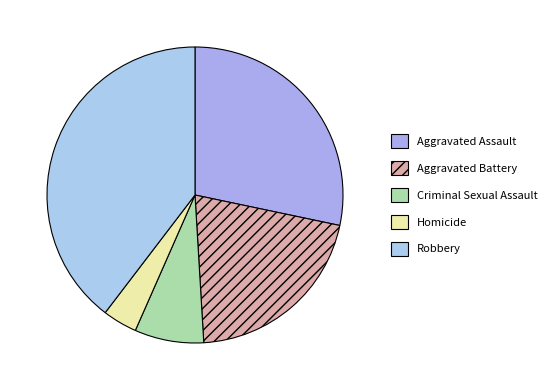

What is the change in value from Criminal Sexual Assault to Homicide?

-2